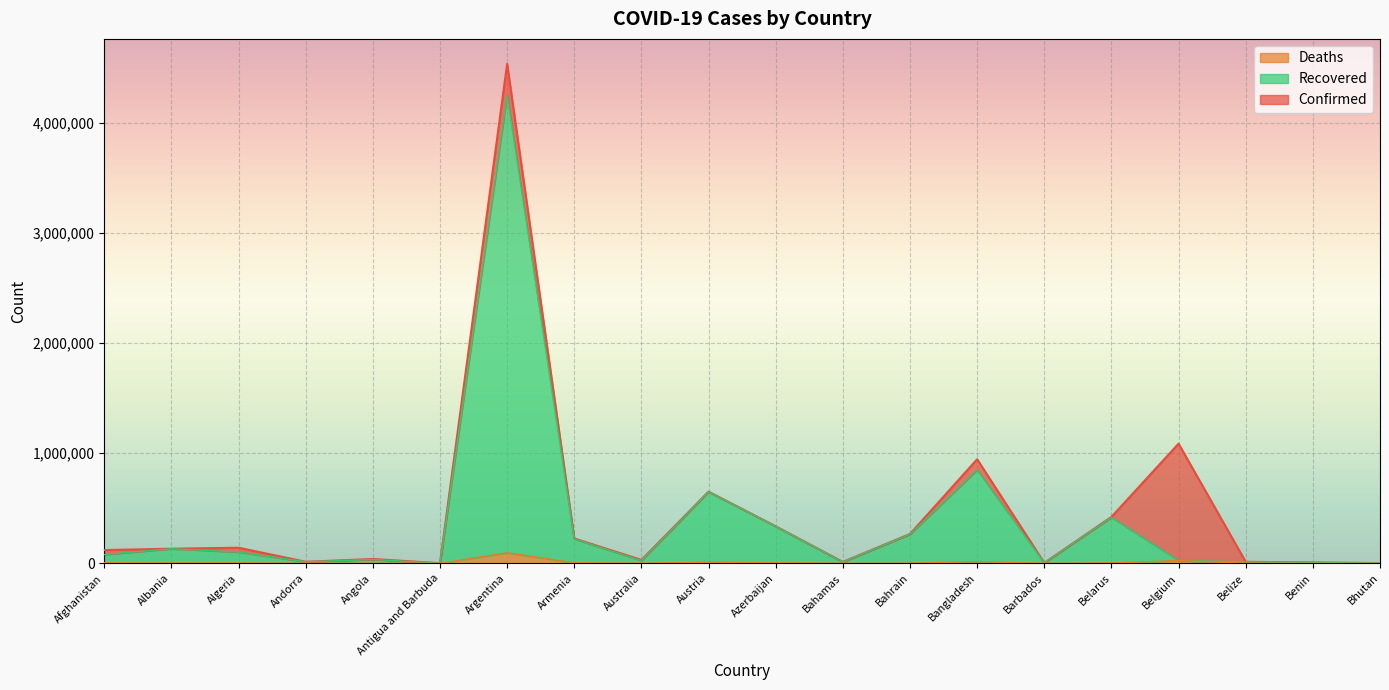

Reading left to right, transcribe all the data shown in this chart.

Confirmed: Afghanistan=120216	Albania=132535	Algeria=141471	Andorra=13918	Angola=39230	Antigua and Barbuda=1264	Argentina=4535473	Armenia=225606	Australia=30804	Austria=650817	Azerbaijan=336417	Bahamas=12735	Bahrain=266426	Bangladesh=944917	Barbados=4086	Belarus=421350	Belgium=1086508	Belize=13343	Benin=8199	Bhutan=2159
Recovered: Afghanistan=79442	Albania=132483	Algeria=102142	Andorra=13848	Angola=34582	Antigua and Barbuda=1264	Argentina=4251910	Armenia=221725	Australia=24753	Austria=649091	Azerbaijan=335411	Bahamas=11849	Bahrain=264174	Bangladesh=848962	Barbados=4055	Belarus=417645	Belgium=25185	Belize=13014	Benin=8104	Bhutan=1871
Deaths: Afghanistan=4962	Albania=2456	Algeria=3755	Andorra=127	Angola=913	Antigua and Barbuda=42	Argentina=95904	Armenia=4527	Australia=910	Austria=10713	Azerbaijan=4978	Bahamas=246	Bahrain=1360	Bangladesh=15065	Barbados=47	Belarus=3185	Belgium=25185	Belize=330	Benin=104	Bhutan=1